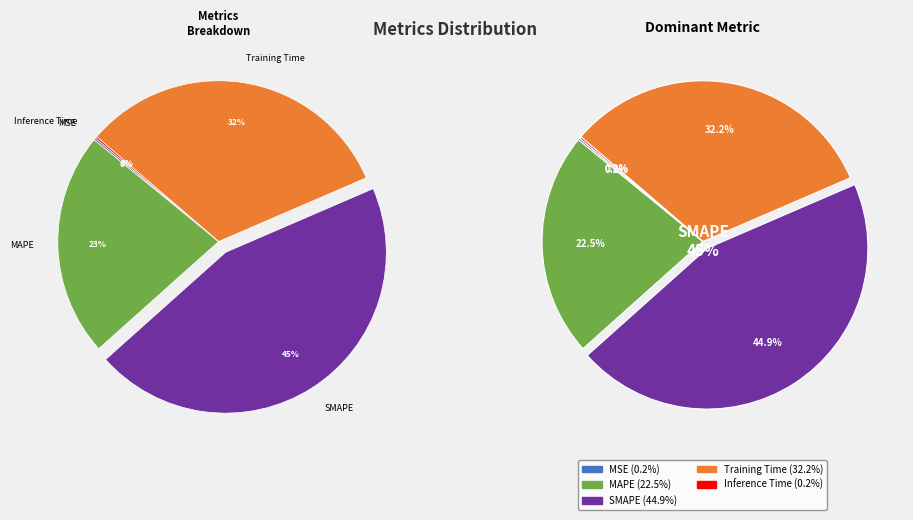

Rank the categories by value from highest to lowest.

SMAPE, Training Time, MAPE, MSE, Inference Time